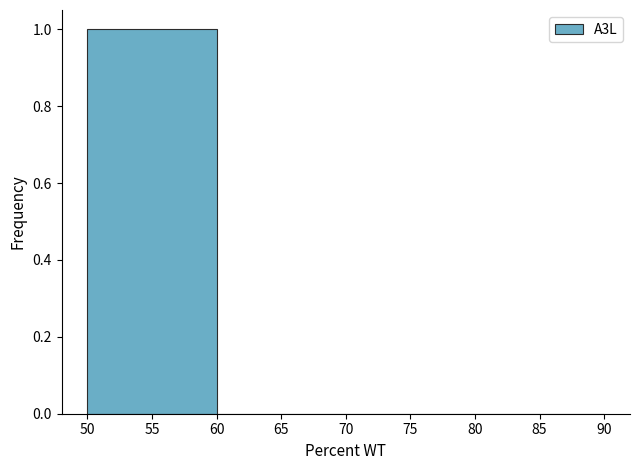

How tall is the bar that spans 50 to 60 on the x-axis? The values are not printed on the chart, so give them approximately, as read against the axis.

1